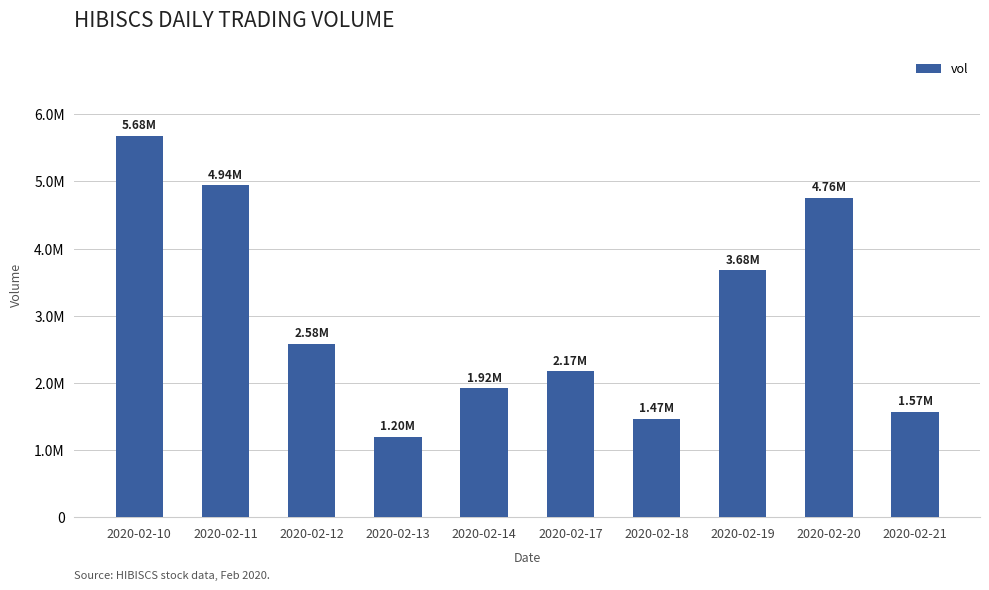

What is the sum of all values?

29981400